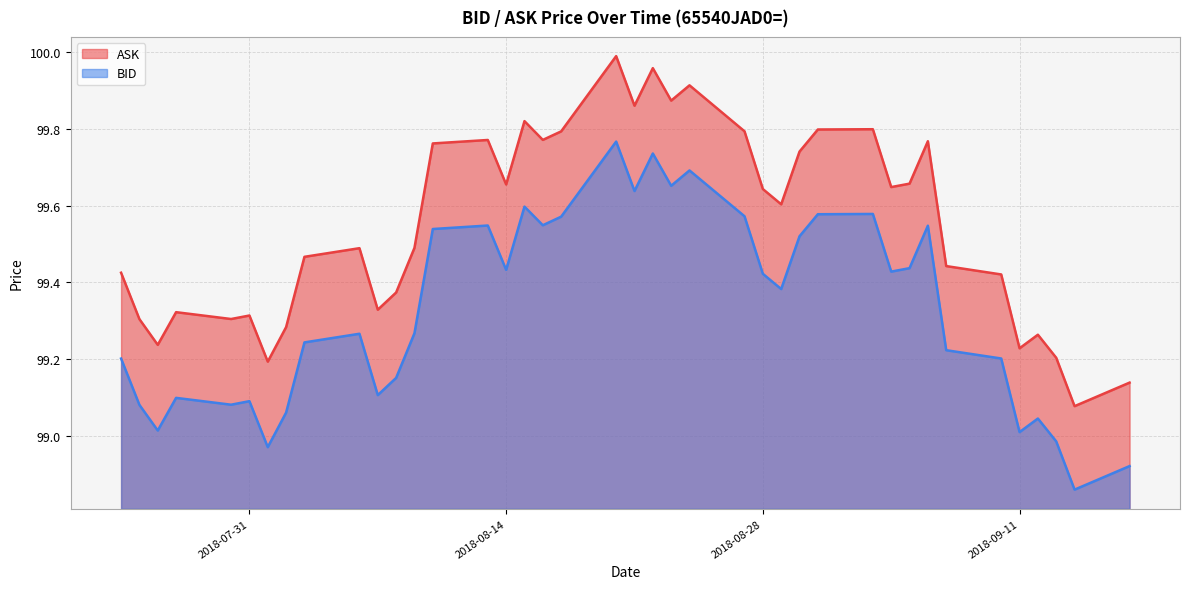

What is the difference between the BID values at 2018-07-24 and 2018-09-13?

0.2